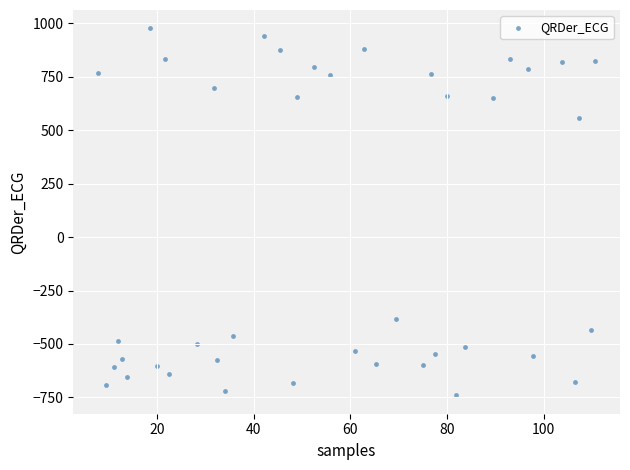

What is the range of Y values (max minus min)?

1717.9